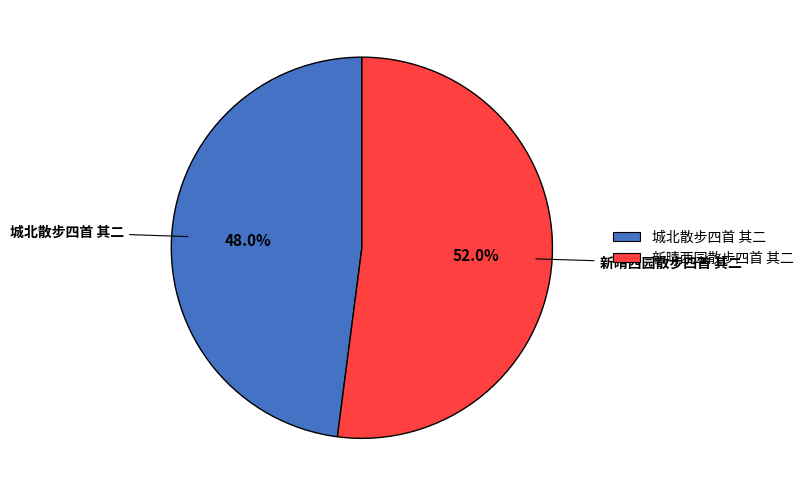

True or false: 新晴西园散步四首 其二 accounts for 63% of the total.

False